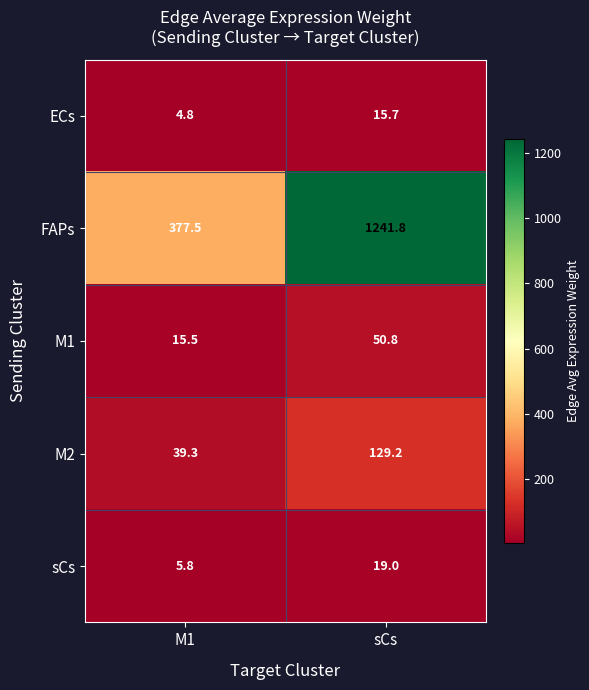

The value of sCs at M1 is 5.8. True or false?

True